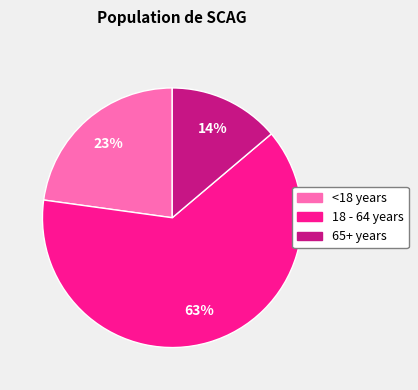

Is it true that 18 - 64 years is 63% of the pie?

True